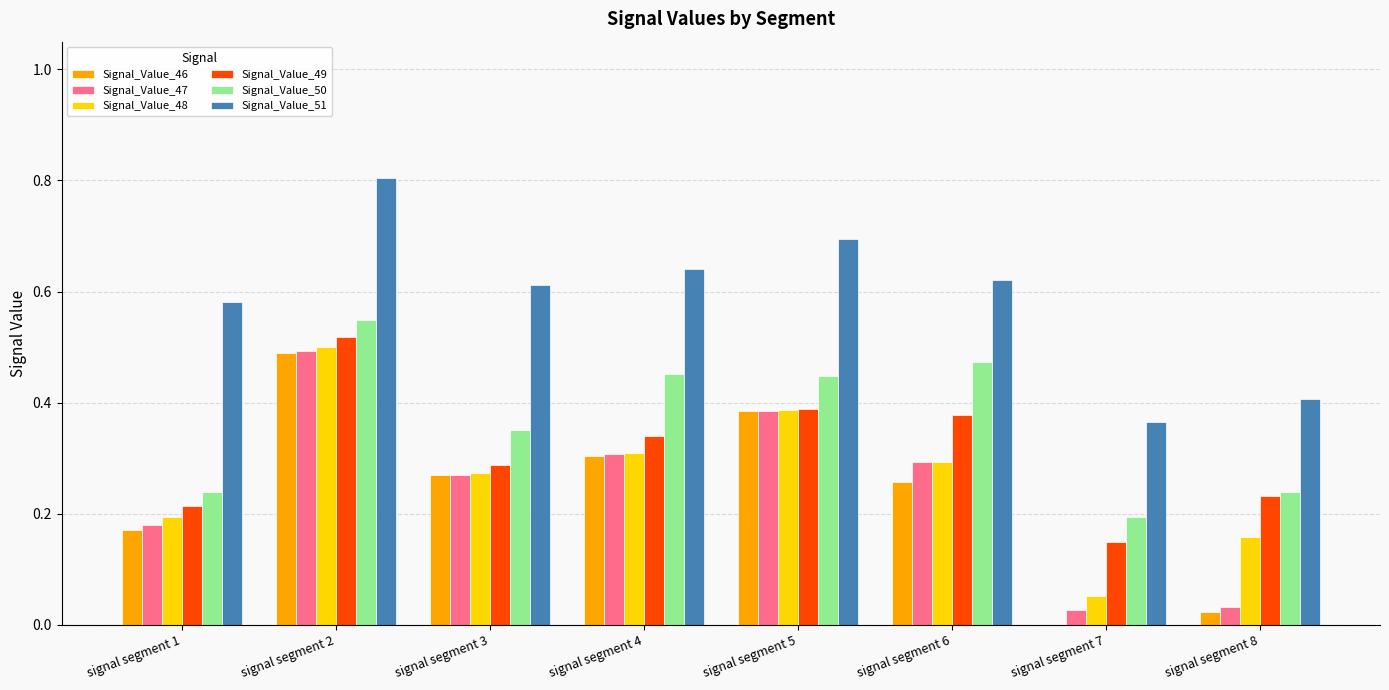

What is the sum of all Signal_Value_46 values?

1.9